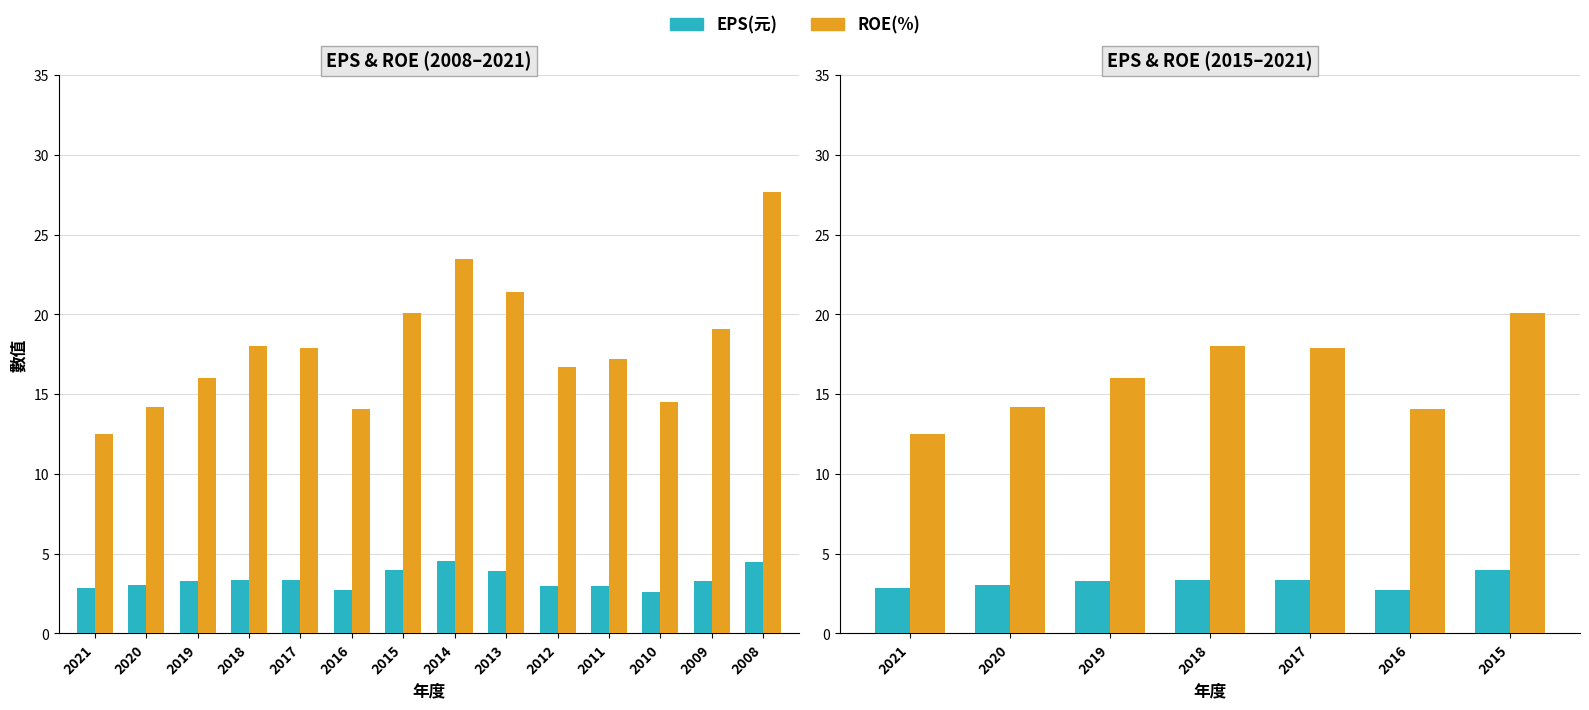

How many distinct data groups are displayed?

2